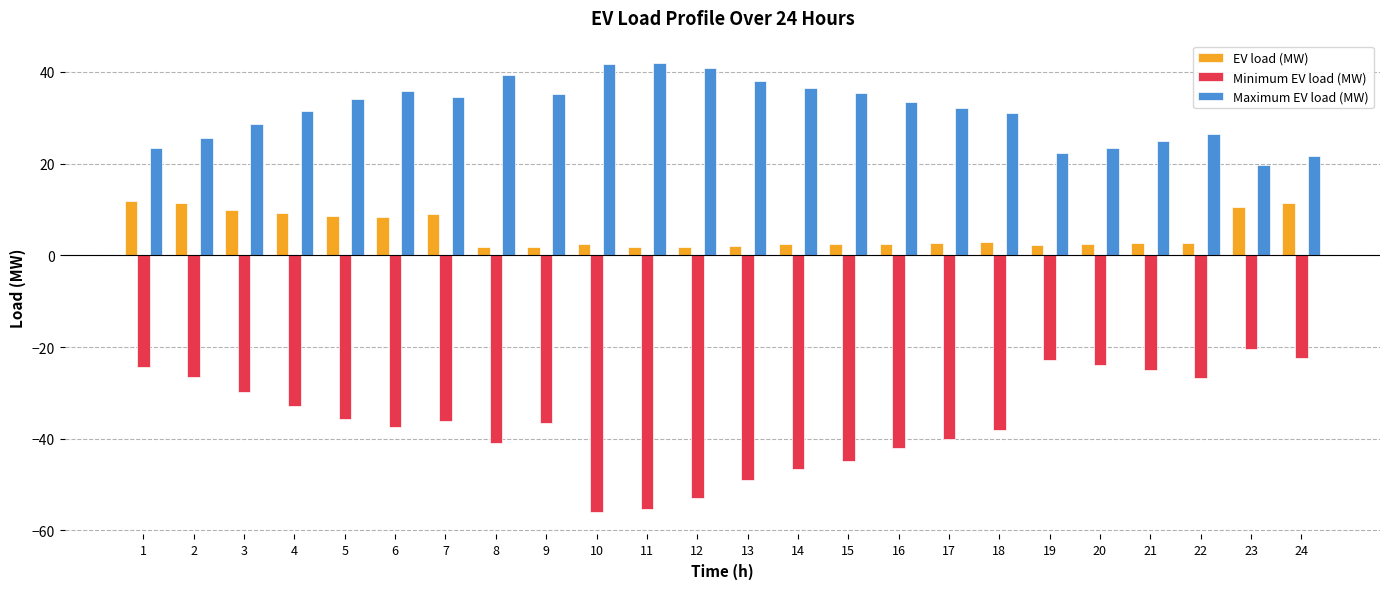

What is the total value across all series at 22?

2.4